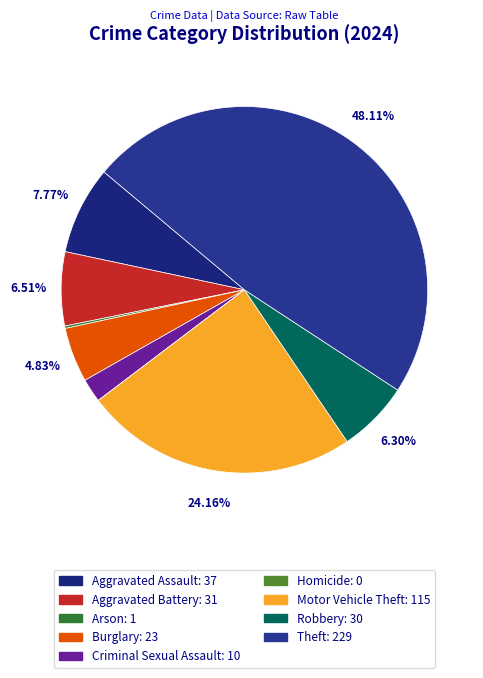

To the nearest percent, what percentage of the pie is Aggravated Battery?

7%